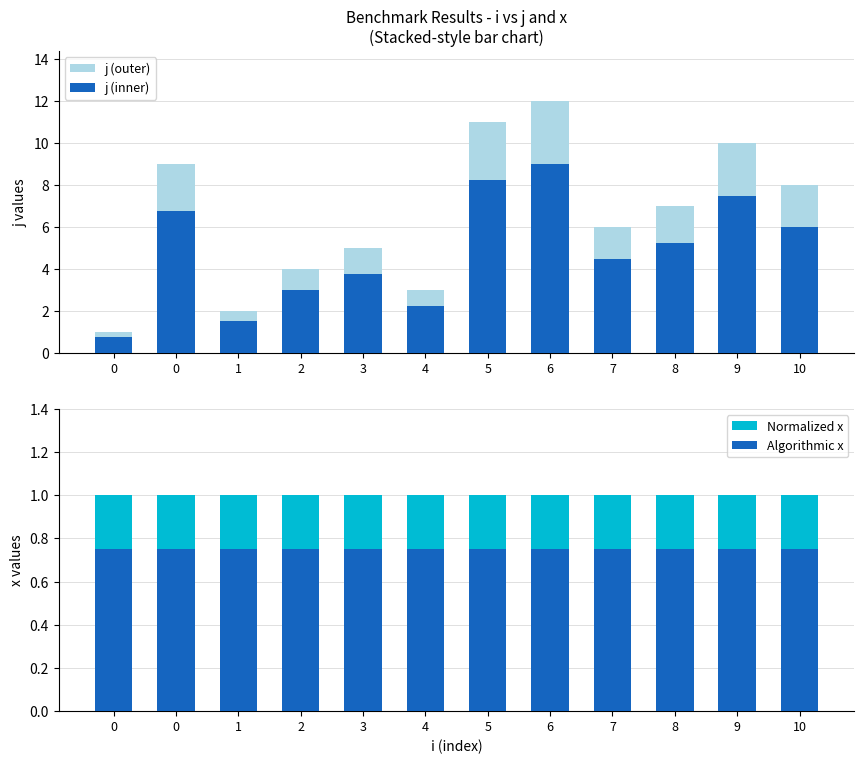

Reading left to right, list all the values displayed in this chart.

j (outer): 1.0	9.0	2.0	4.0	5.0	3.0	11.0	12.0	6.0	7.0	10.0	8.0
j (inner): 0.8	6.8	1.5	3.0	3.8	2.2	8.2	9.0	4.5	5.2	7.5	6.0
Normalized x: 1.0	1.0	1.0	1.0	1.0	1.0	1.0	1.0	1.0	1.0	1.0	1.0
Algorithmic x: 0.8	0.8	0.8	0.8	0.8	0.8	0.8	0.8	0.8	0.8	0.8	0.8